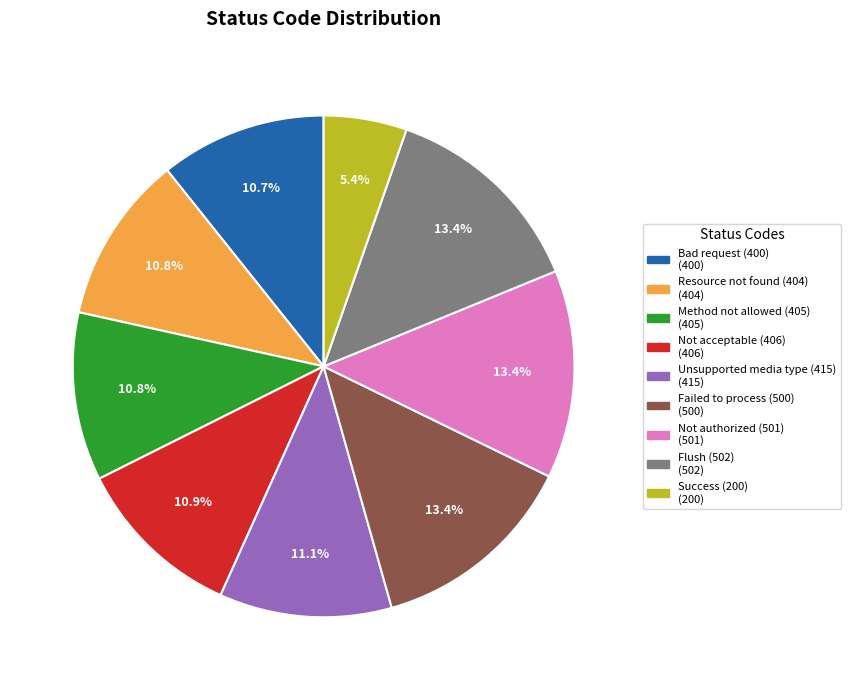

Combined, what portion of the pie is Success (200) and Resource not found (404)?

16.2%